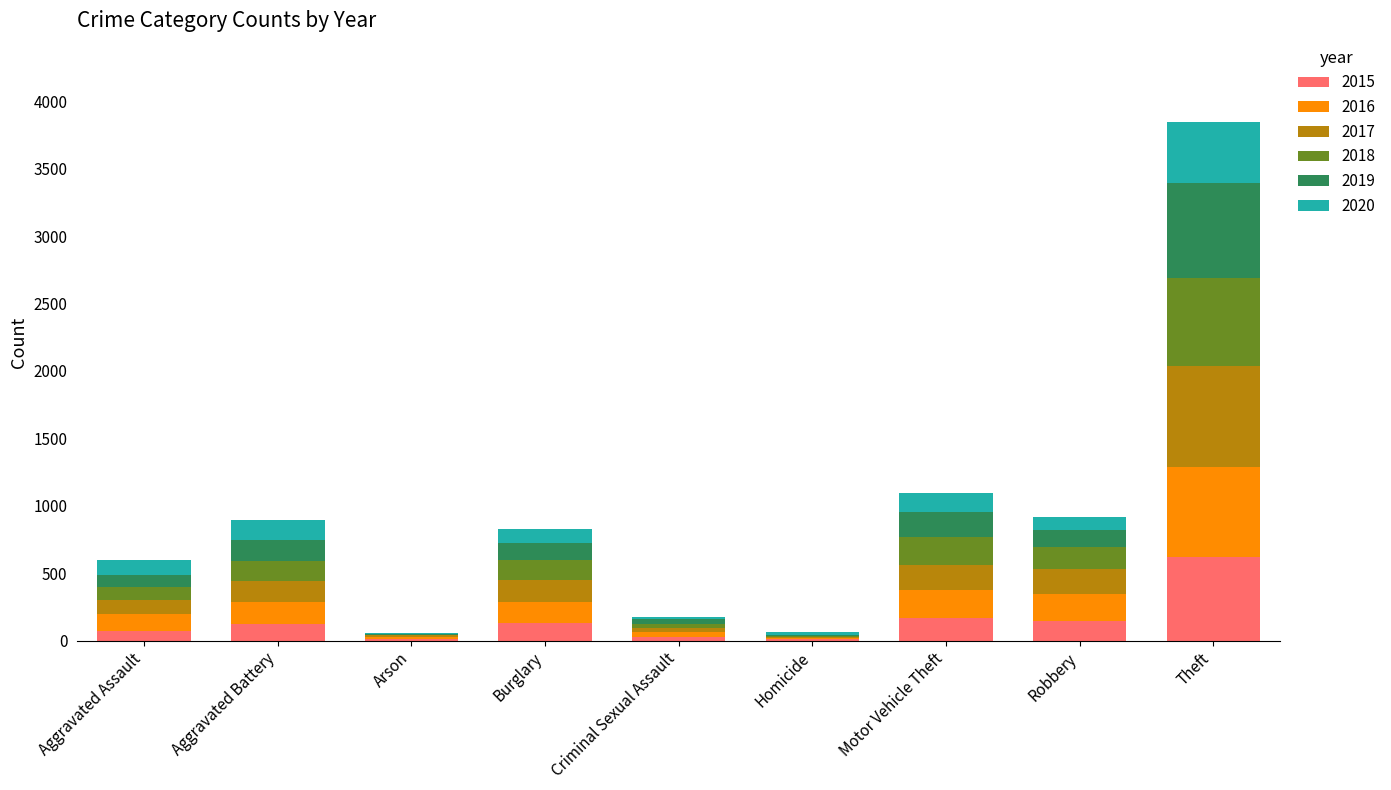

How many categories are shown in the chart?

9